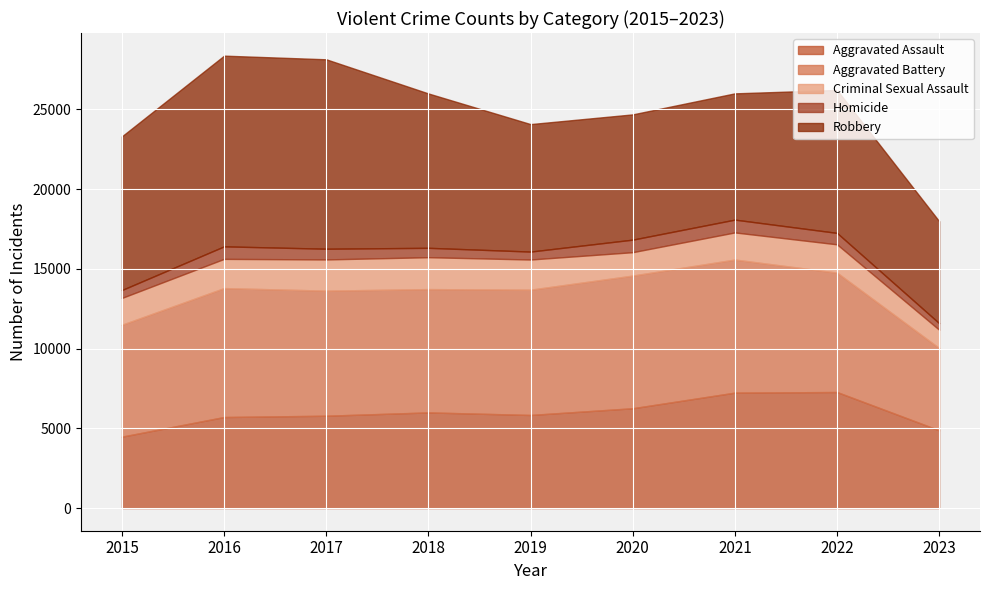

List the series in order of their peak value, highest first.

Robbery, Aggravated Battery, Aggravated Assault, Criminal Sexual Assault, Homicide